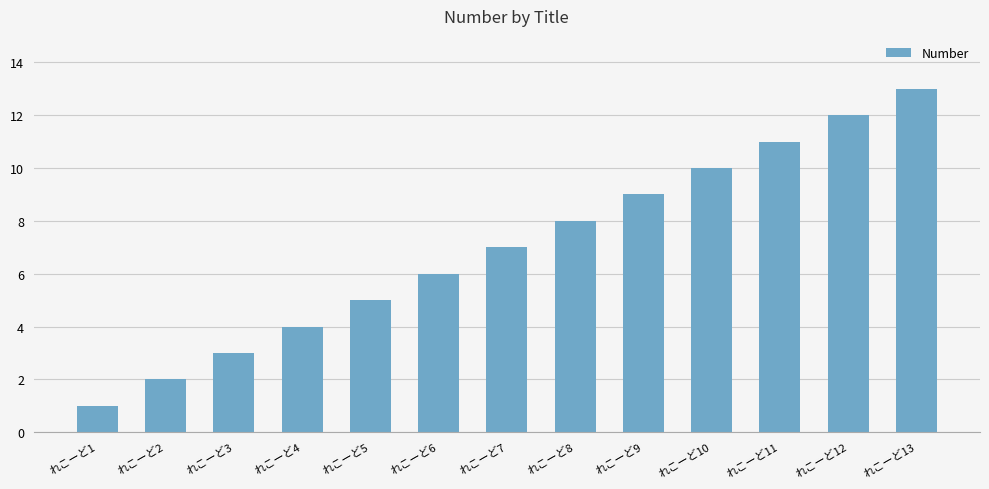

Reading left to right, what are all the values shown in this chart?

1	2	3	4	5	6	7	8	9	10	11	12	13